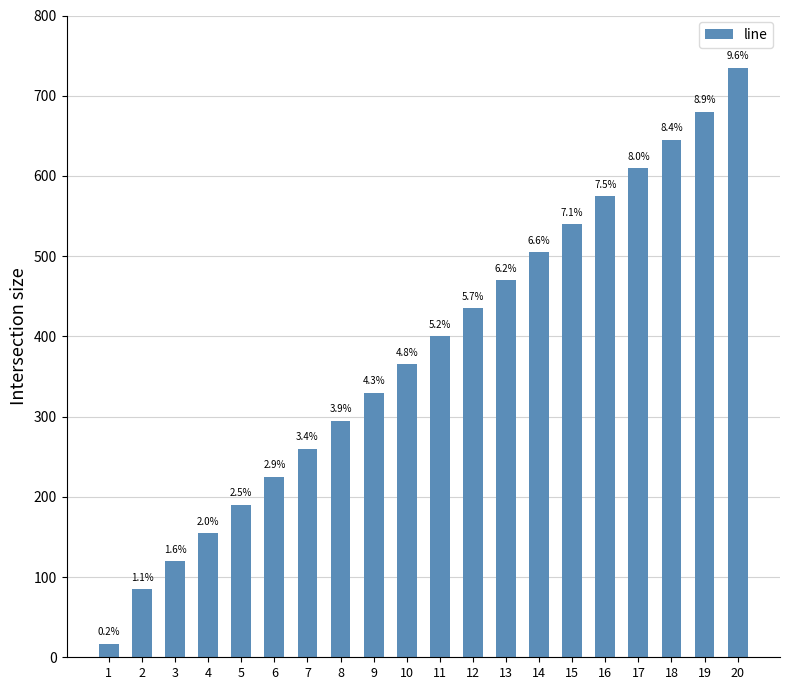

Read the value at 13, to the nearest 50.

450